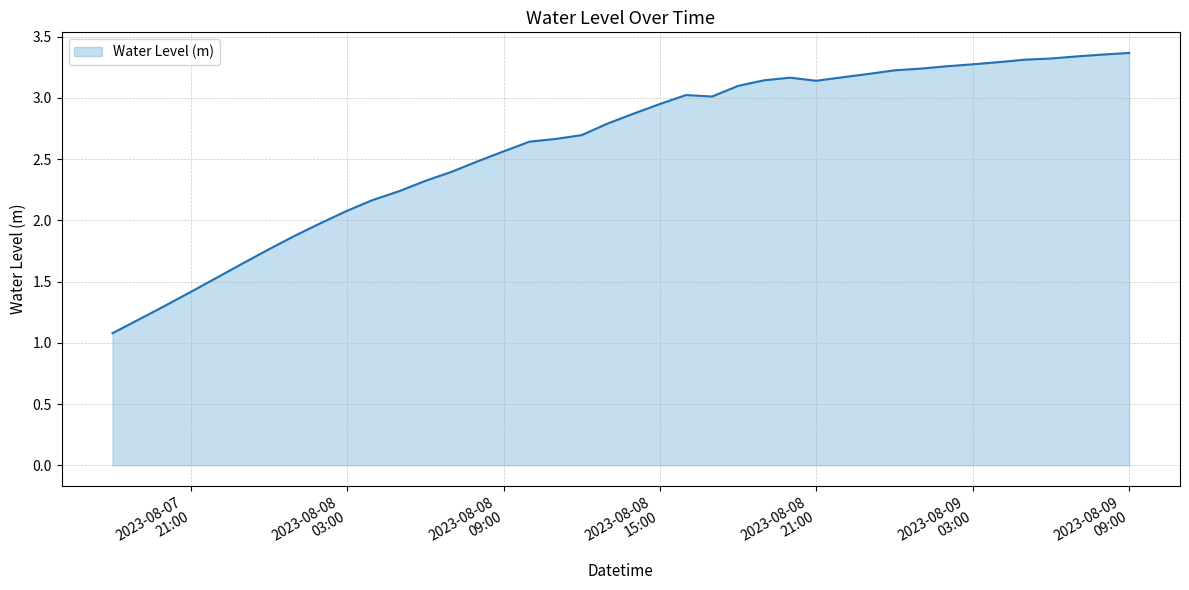

What is the smallest value displayed?

1.1